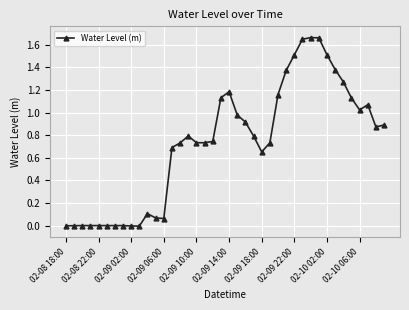

What is the sum of all values?

29.2